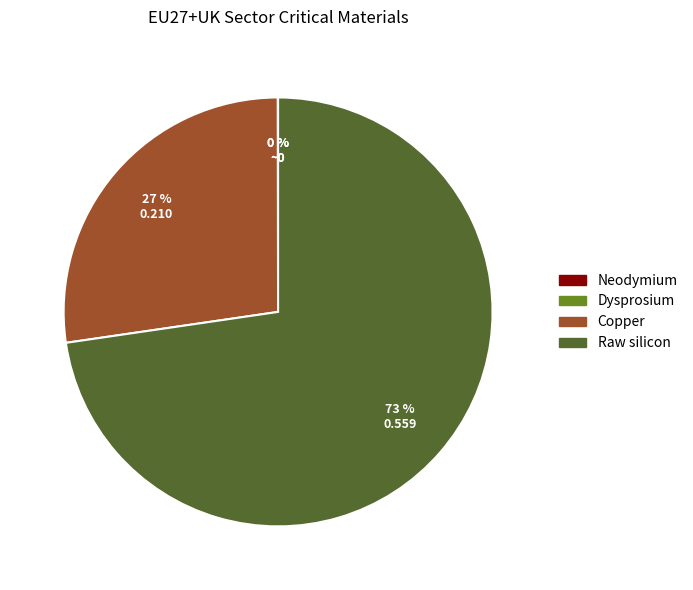

The Copper slice represents 40% of the pie. True or false?

False